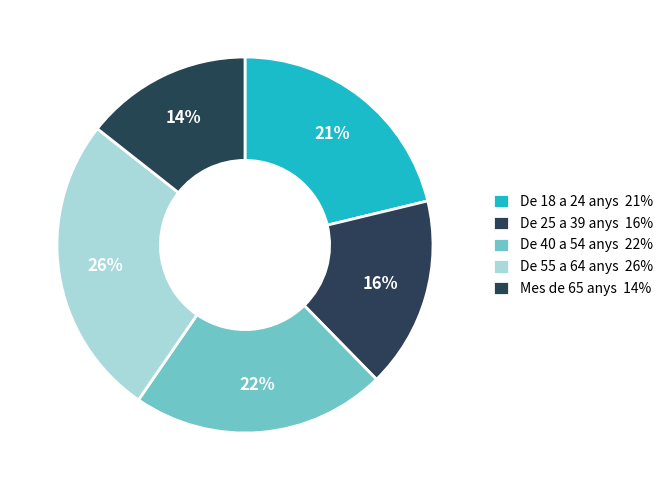

Rank the categories by value from highest to lowest.

De 55 a 64 anys, De 40 a 54 anys, De 18 a 24 anys, De 25 a 39 anys, Mes de 65 anys